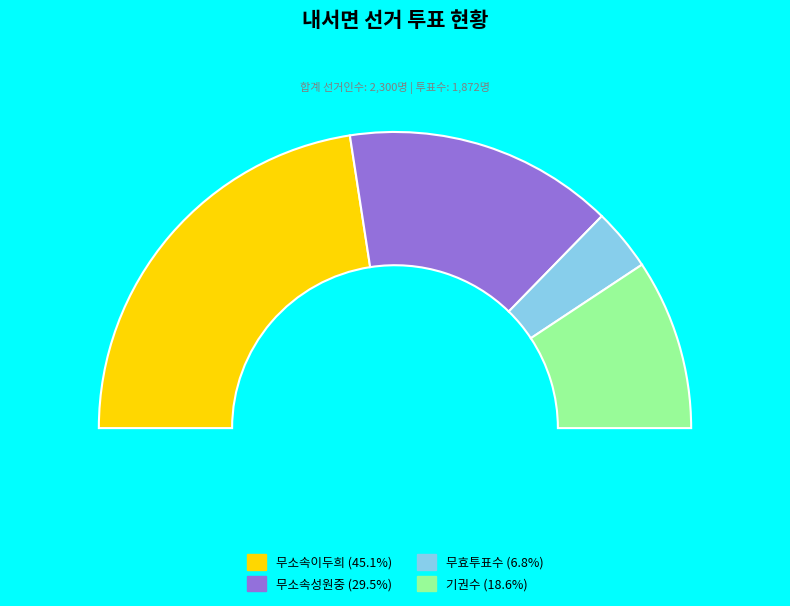

Is it true that 무효투표수 is 7% of the pie?

True